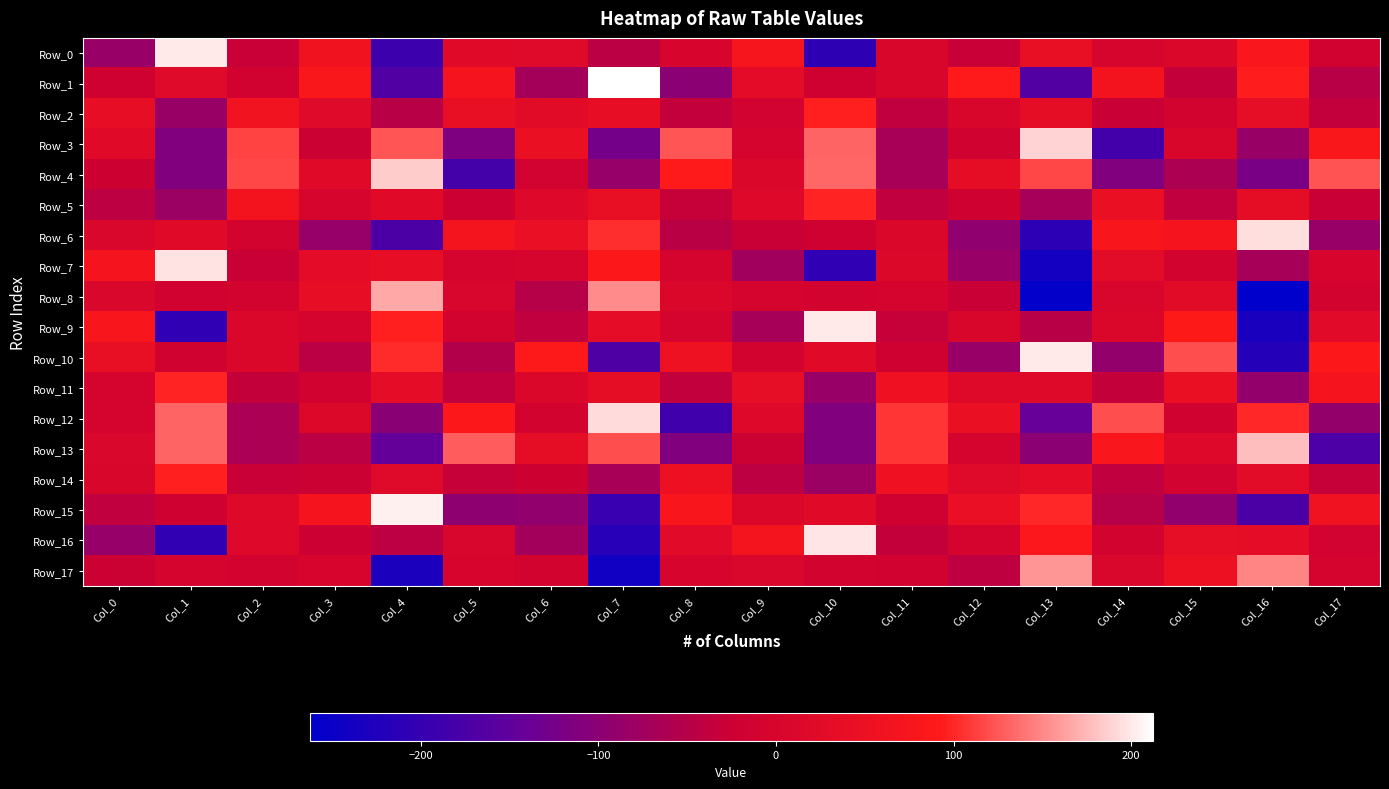

How many data points does each series have?

18